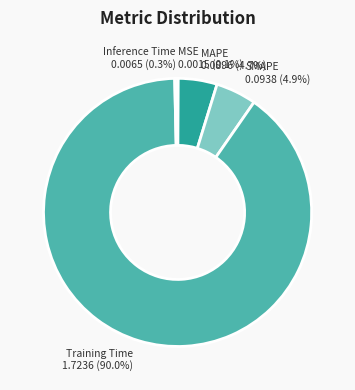

Is there any slice that represents more than half of the pie?

Yes